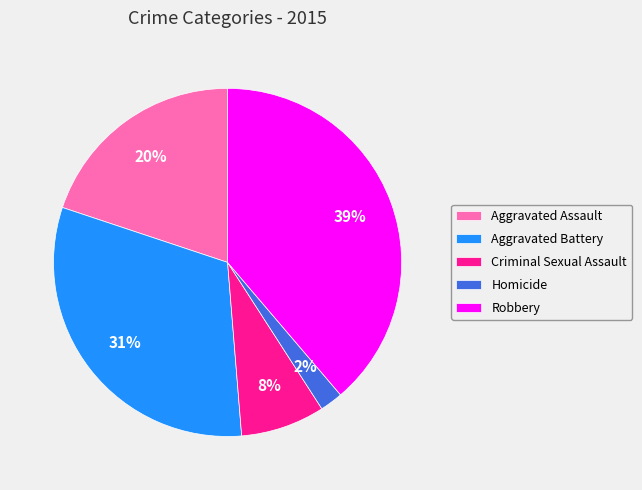

To the nearest percent, what portion does Aggravated Assault represent?

20%